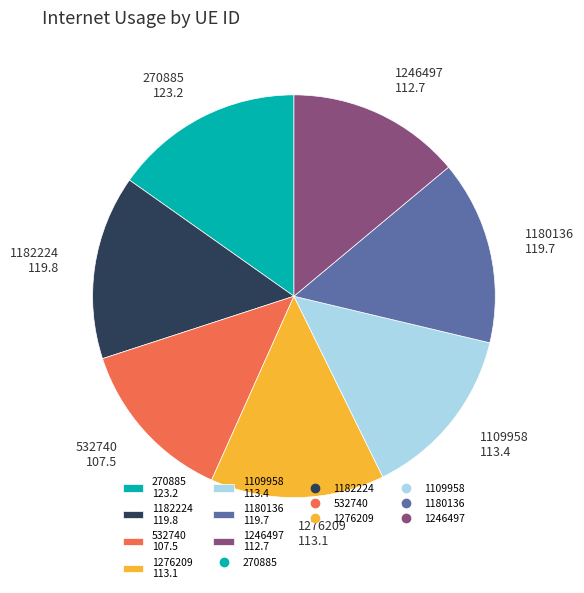

Does any single category account for the majority?

No